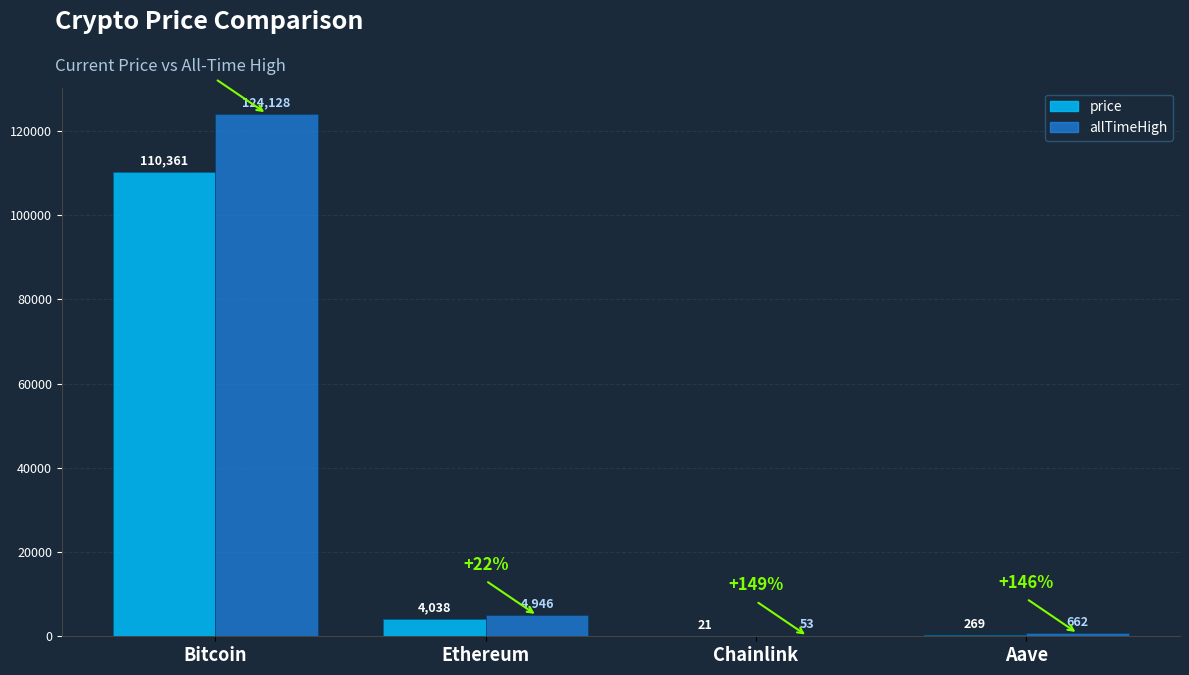

What is the average value of the price series?

28672.2